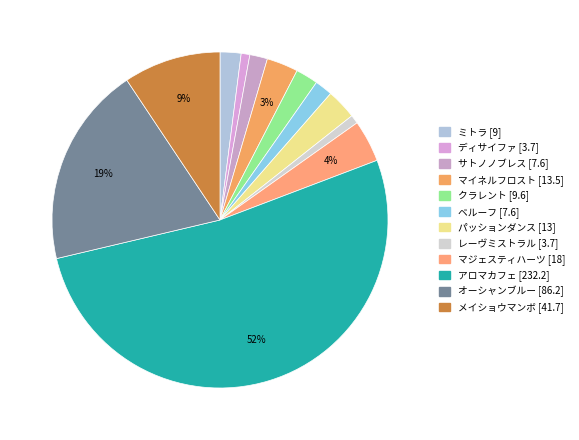

How many segments does this pie chart have?

12